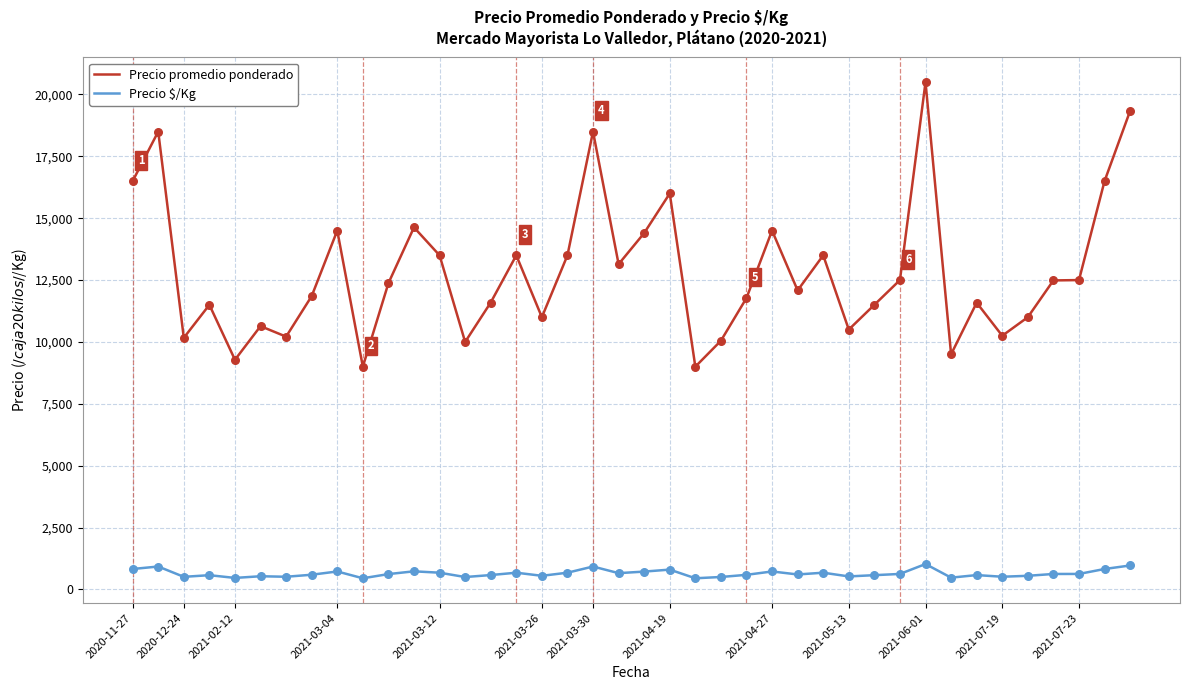

Which series has the largest total across all categories?

Precio promedio ponderado